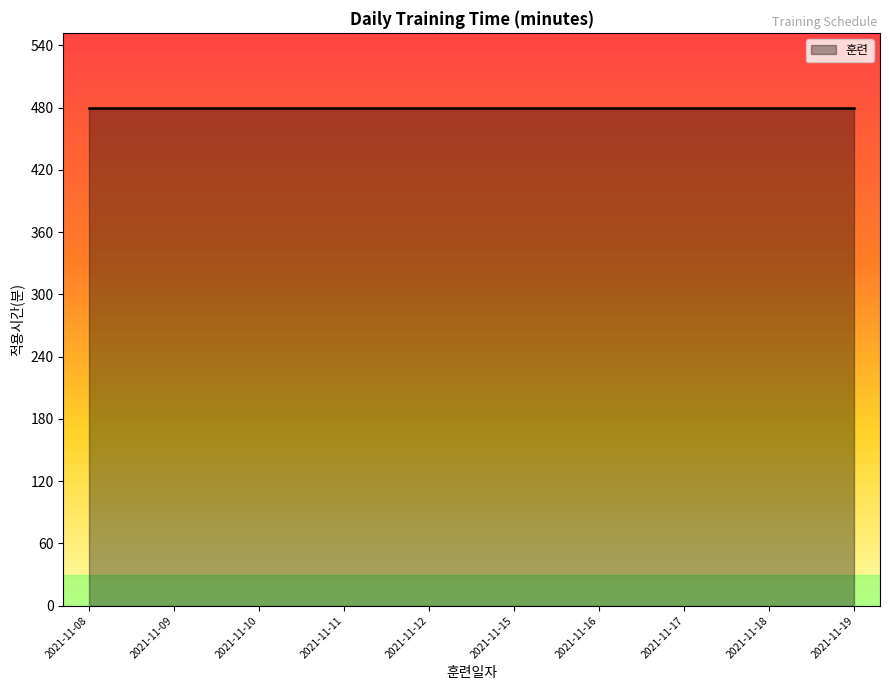

What is the sum of all values?

4800